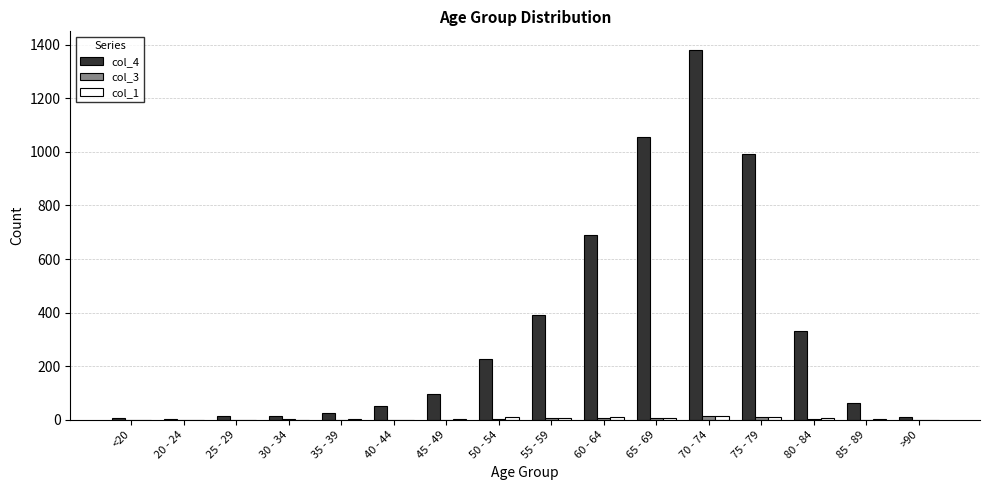

Which label corresponds to the largest value in the chart?

70 - 74